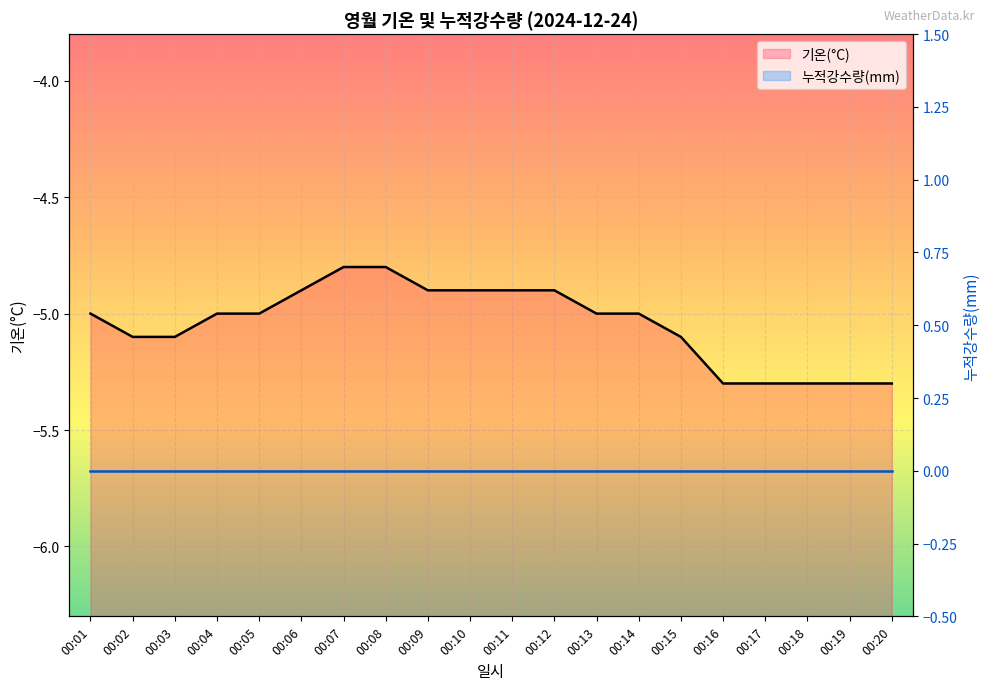

Does the chart display data point markers on the line(s)?

No